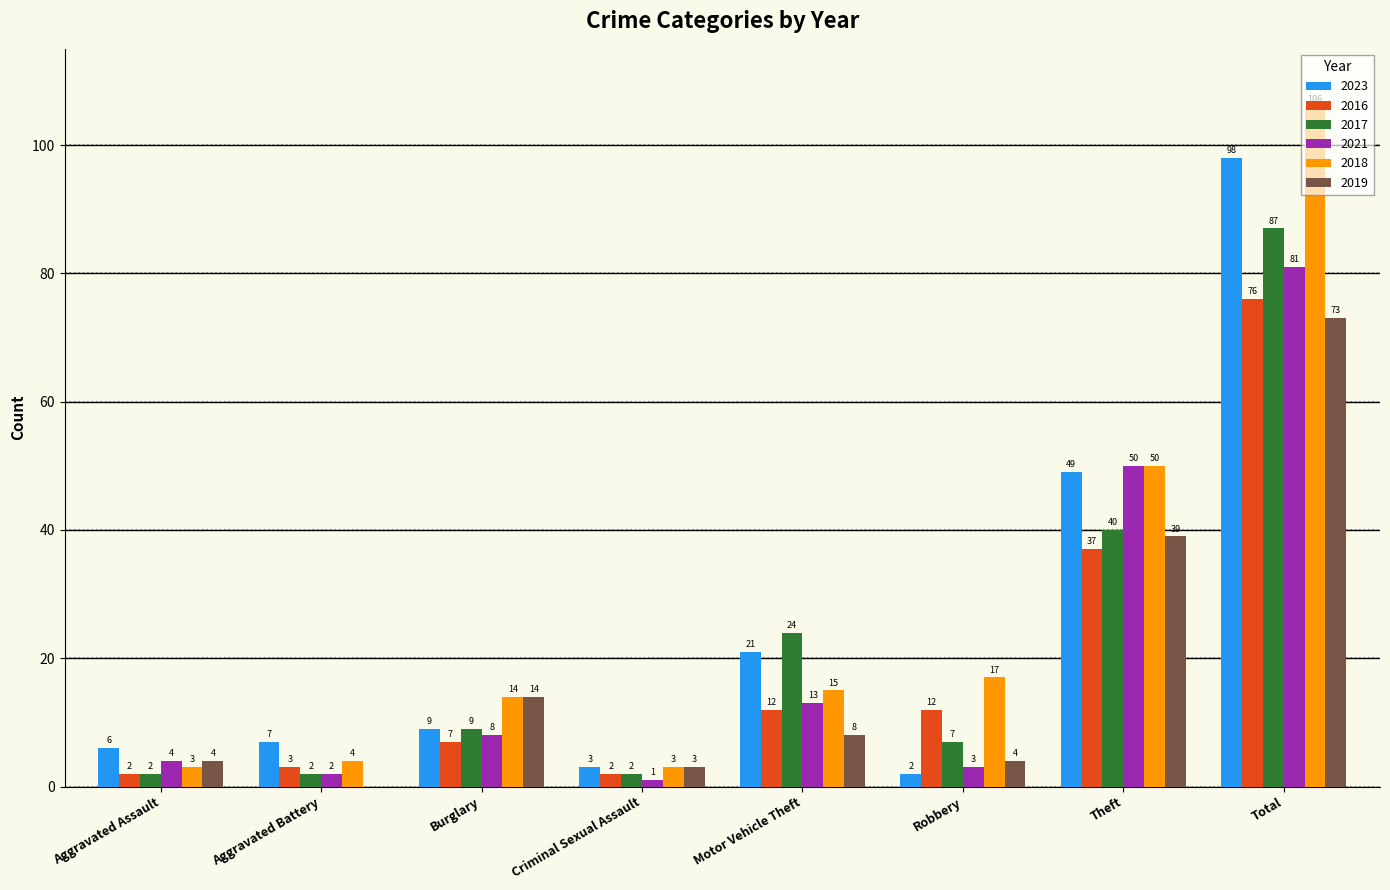

Read the 2023 value at Robbery.

2